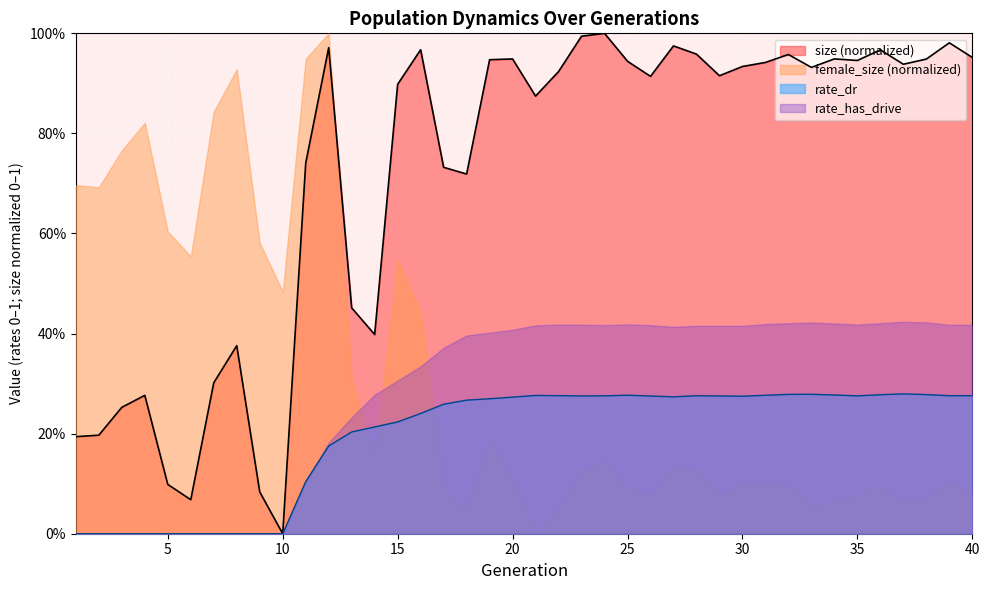

What is the difference between the maximum and second lowest values in the size series?

0.9